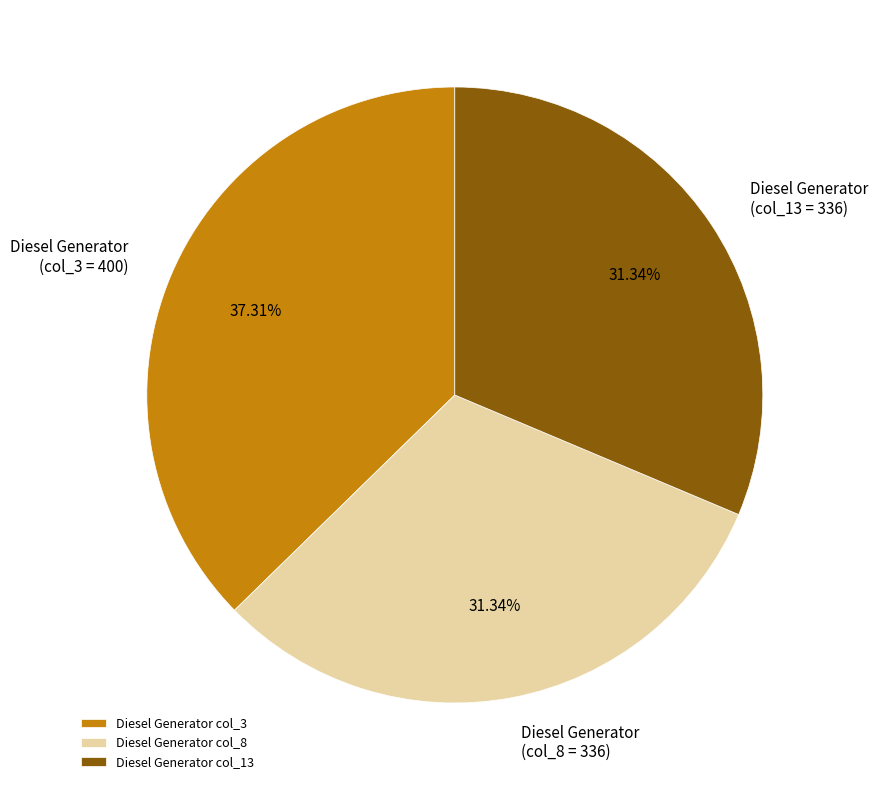

What is the ratio of the value at Diesel Generator col_3 to the value at Diesel Generator col_13?

1.2